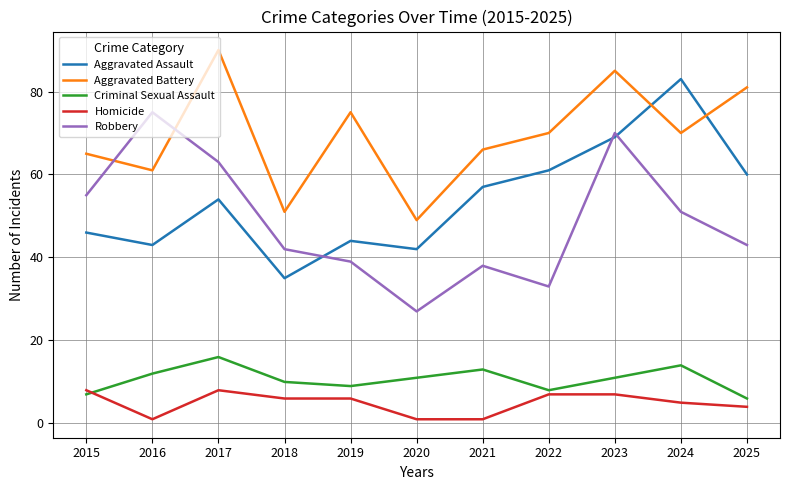

What is the difference between the second highest and second lowest values in the Aggravated Assault series?

27